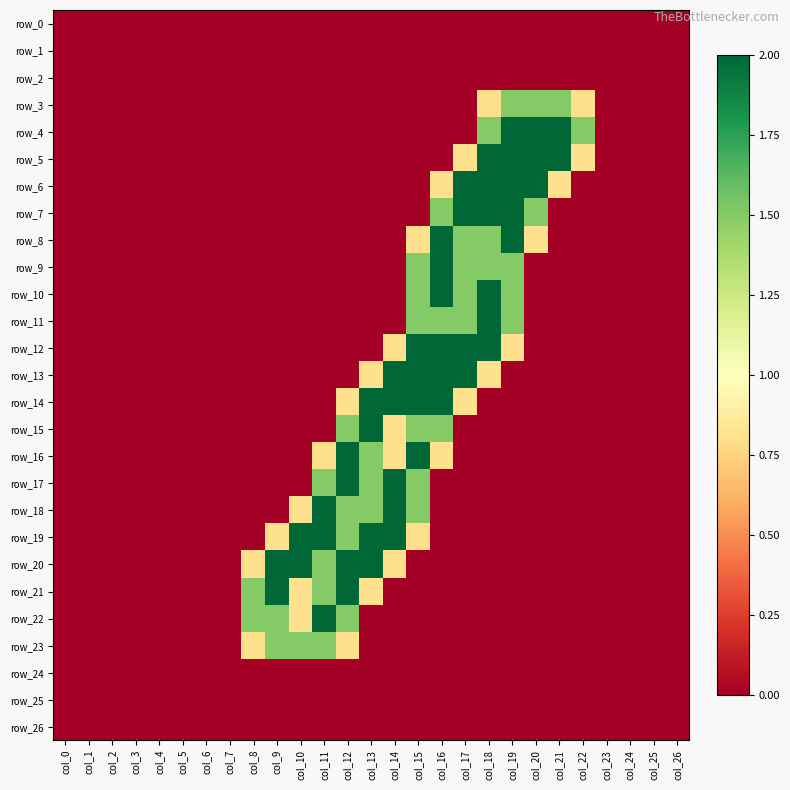

What is the difference between the maximum and minimum values in the row_14 series?

2.0